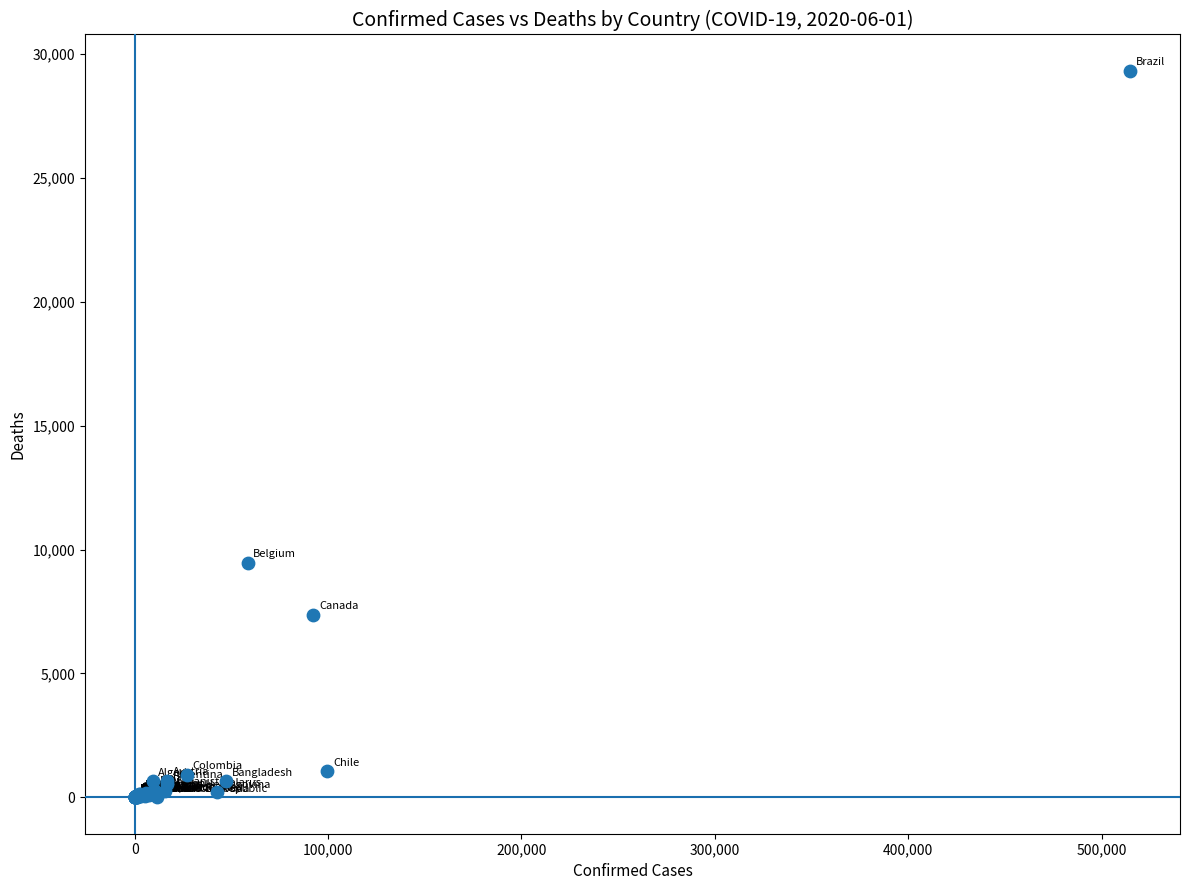

What Y value in the scatter plot is closest to 14657?

9467